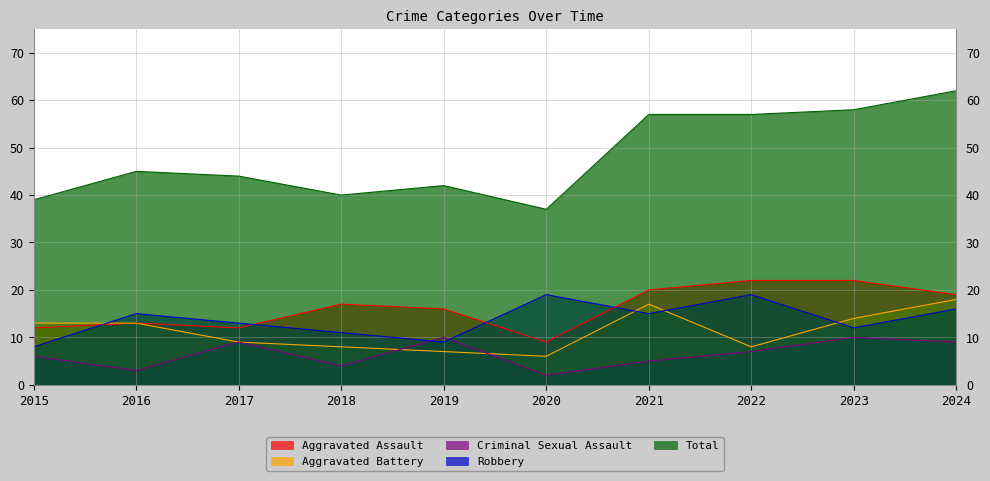

Reading left to right, extract all data points from this chart.

Aggravated Assault: 2015=12	2016=13	2017=12	2018=17	2019=16	2020=9	2021=20	2022=22	2023=22	2024=19
Aggravated Battery: 2015=13	2016=13	2017=9	2018=8	2019=7	2020=6	2021=17	2022=8	2023=14	2024=18
Criminal Sexual Assault: 2015=6	2016=3	2017=9	2018=4	2019=10	2020=2	2021=5	2022=7	2023=10	2024=9
Robbery: 2015=8	2016=15	2017=13	2018=11	2019=9	2020=19	2021=15	2022=19	2023=12	2024=16
Total: 2015=39	2016=45	2017=44	2018=40	2019=42	2020=37	2021=57	2022=57	2023=58	2024=62